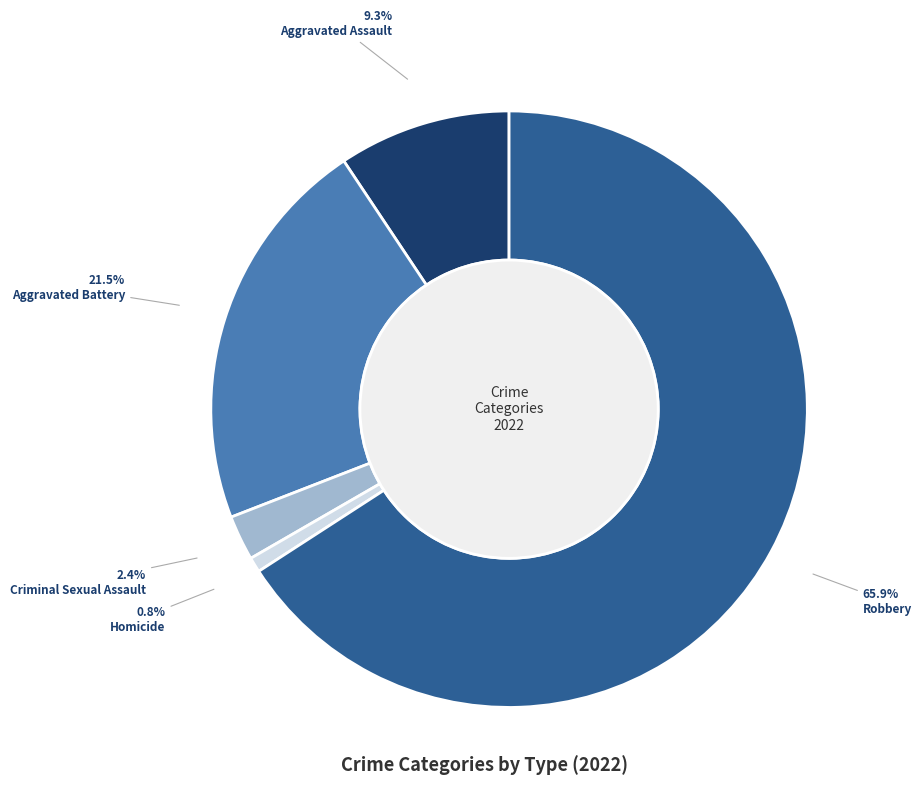

Is there any slice that represents more than half of the pie?

Yes